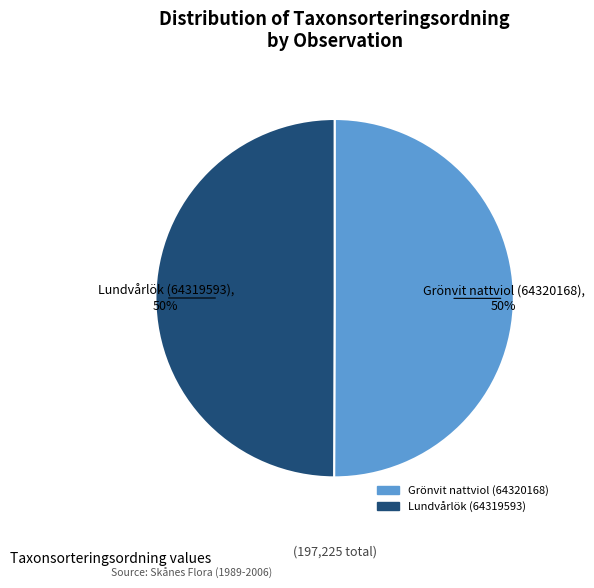

The Lundvårlök (64319593) slice represents 50% of the pie. True or false?

True